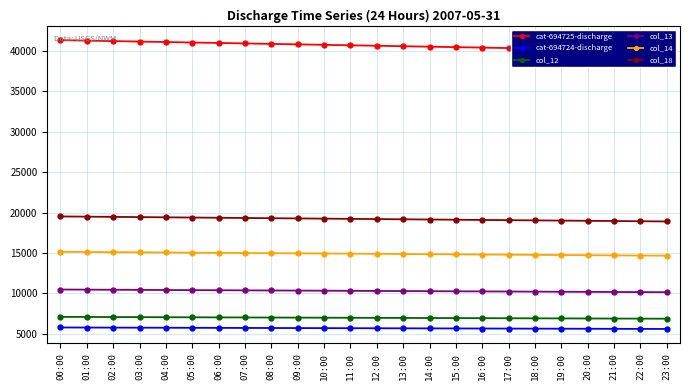

What is the total value across all series at 00:00?

99321.9